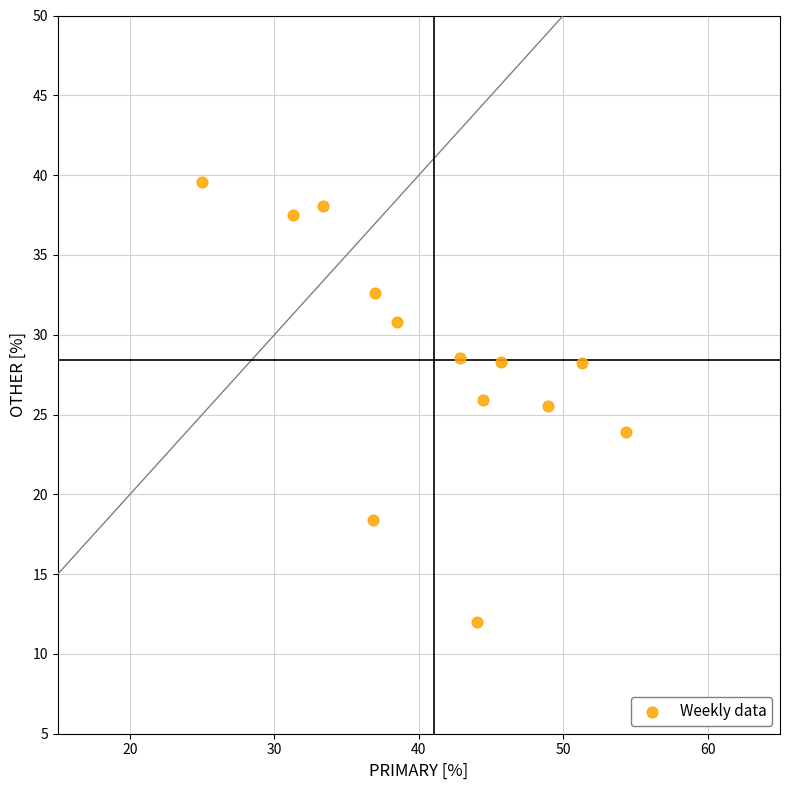

What is the range of Y values (max minus min)?

27.6